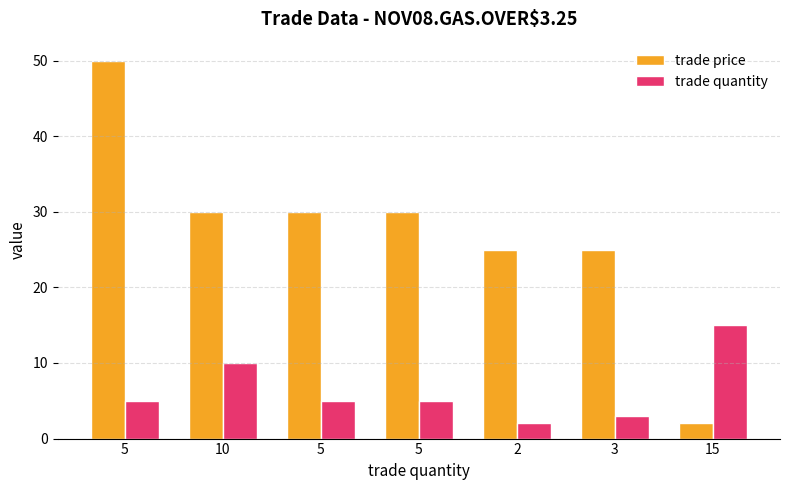

True or false: trade price has a value of 8 at 3.

False